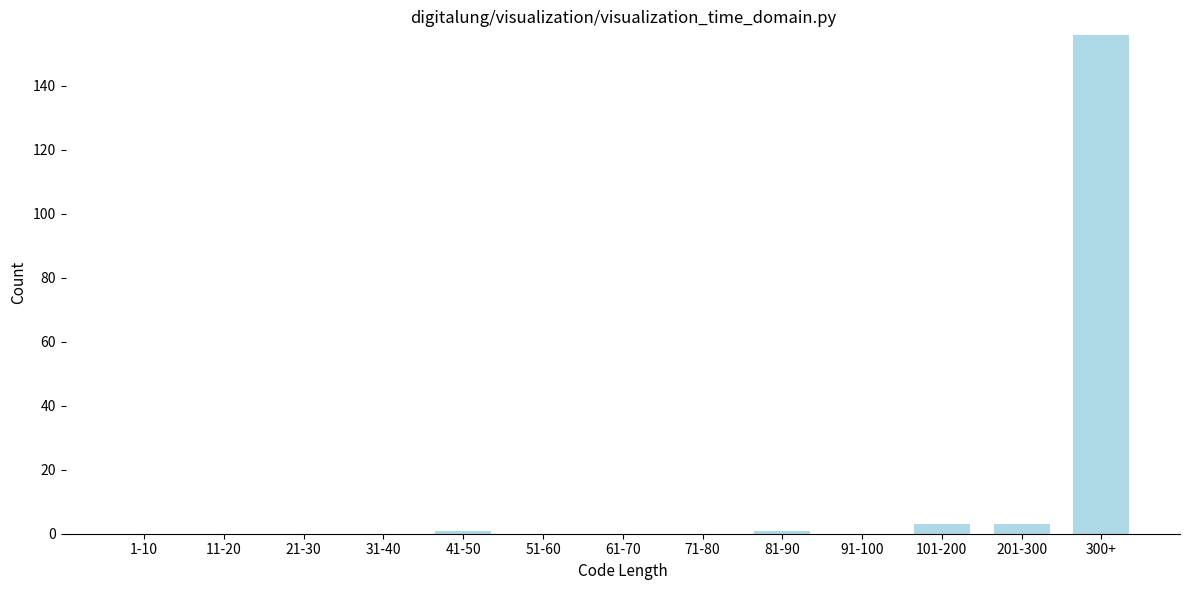

Reading left to right, transcribe all the data shown in this chart.

1-10=0	11-20=0	21-30=0	31-40=0	41-50=1	51-60=0	61-70=0	71-80=0	81-90=1	91-100=0	101-200=3	201-300=3	300+=156